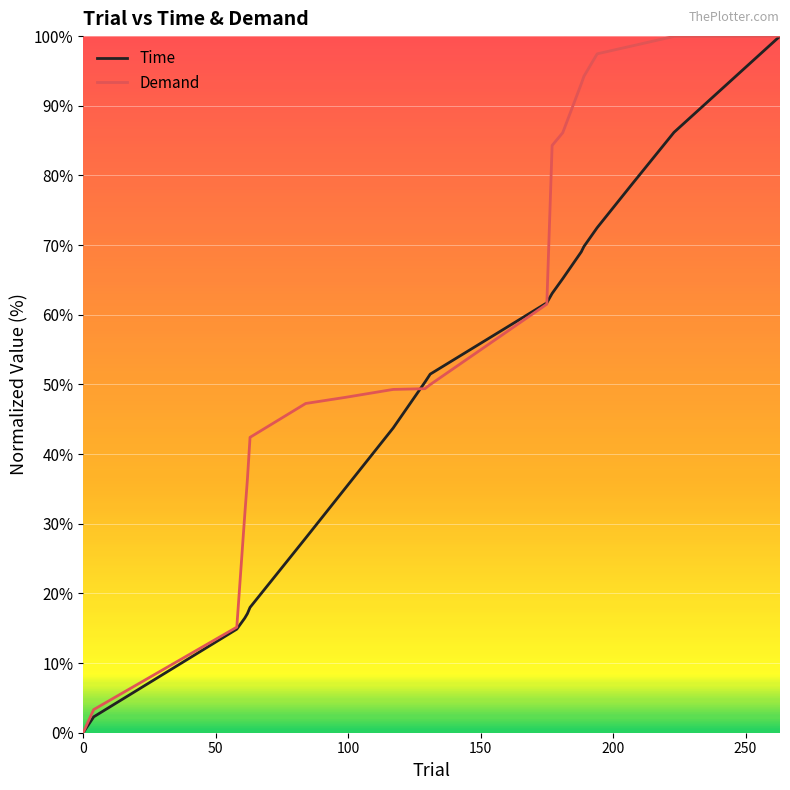

What is the highest value of the Demand series?

100.0